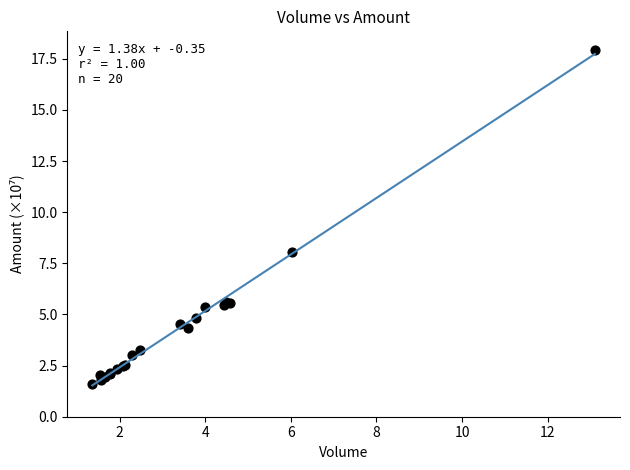

What Y value in the scatter plot is closest to 9?

8.0